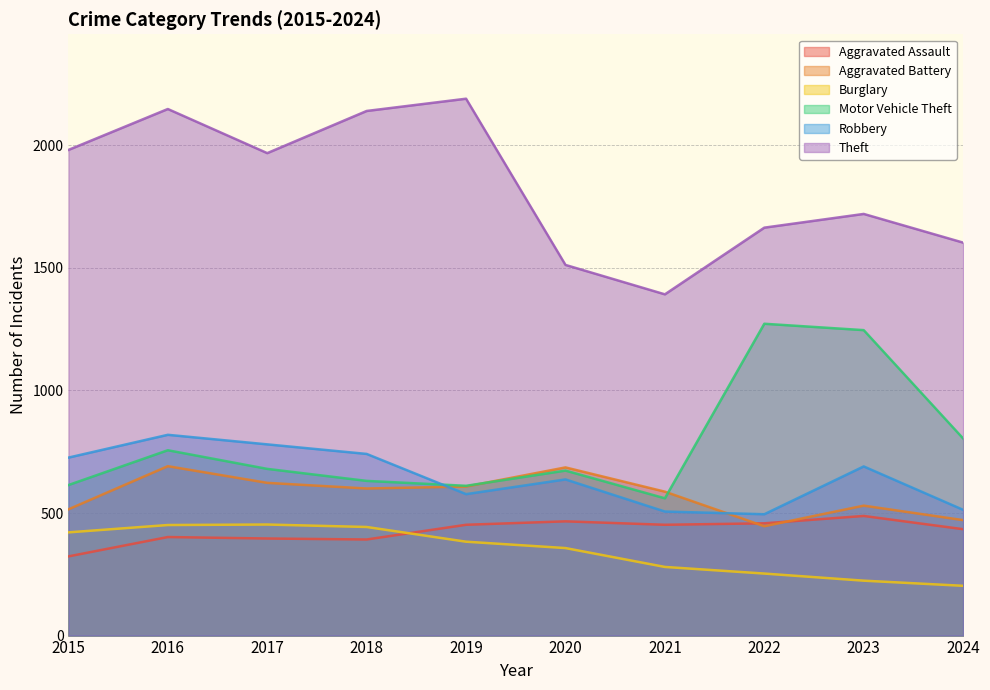

What is the difference between the second highest and minimum values in the Aggravated Assault series?

143